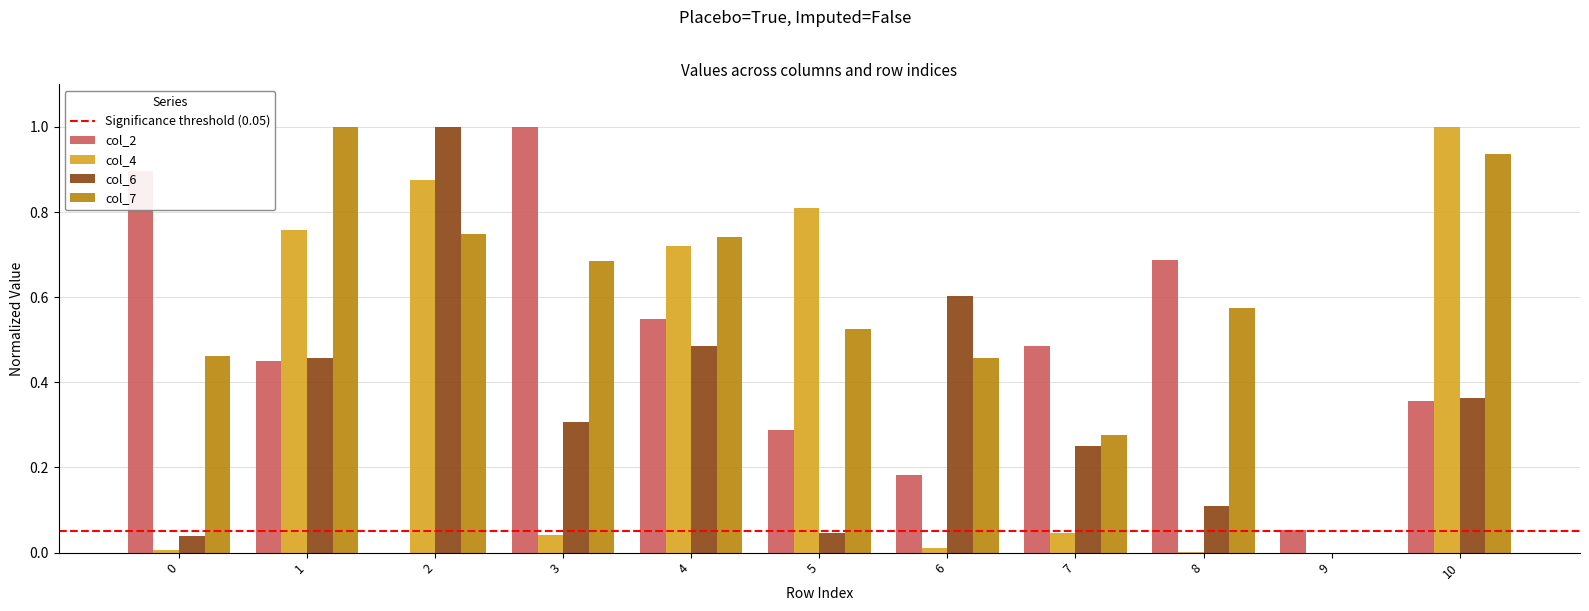

What is the sum of all col_7 values?

6.4